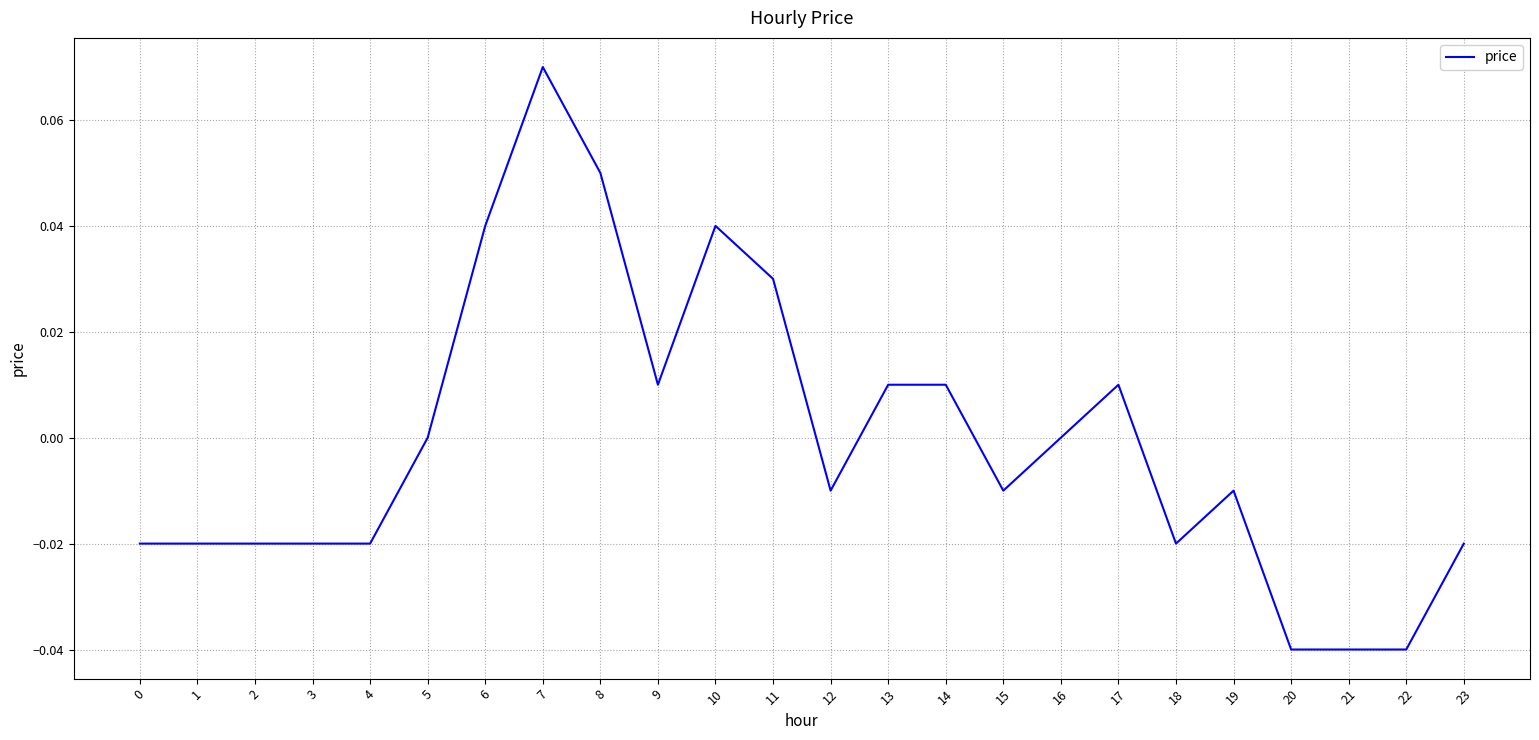

Is this an area chart (filled region under the line)?

No